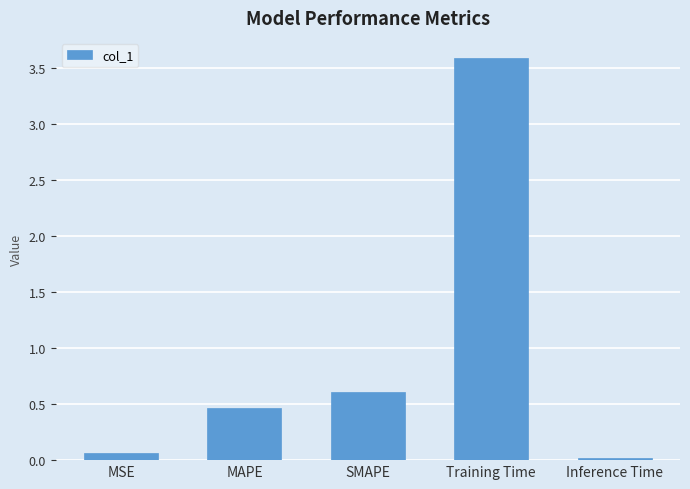

What position from the left is MAPE?

2